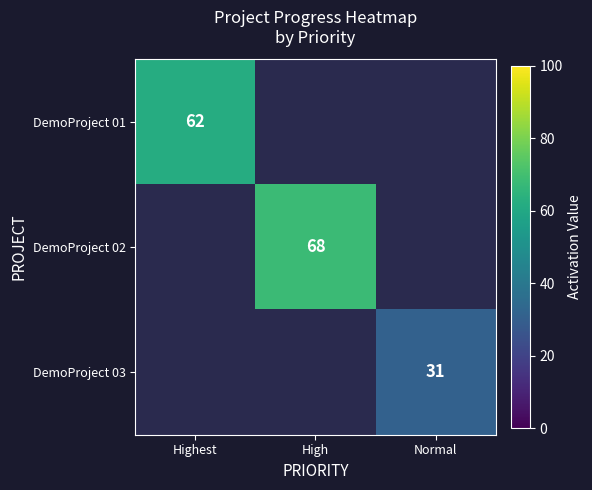

Is the value of DemoProject 02 at High greater than the value of DemoProject 01 at Highest?

Yes